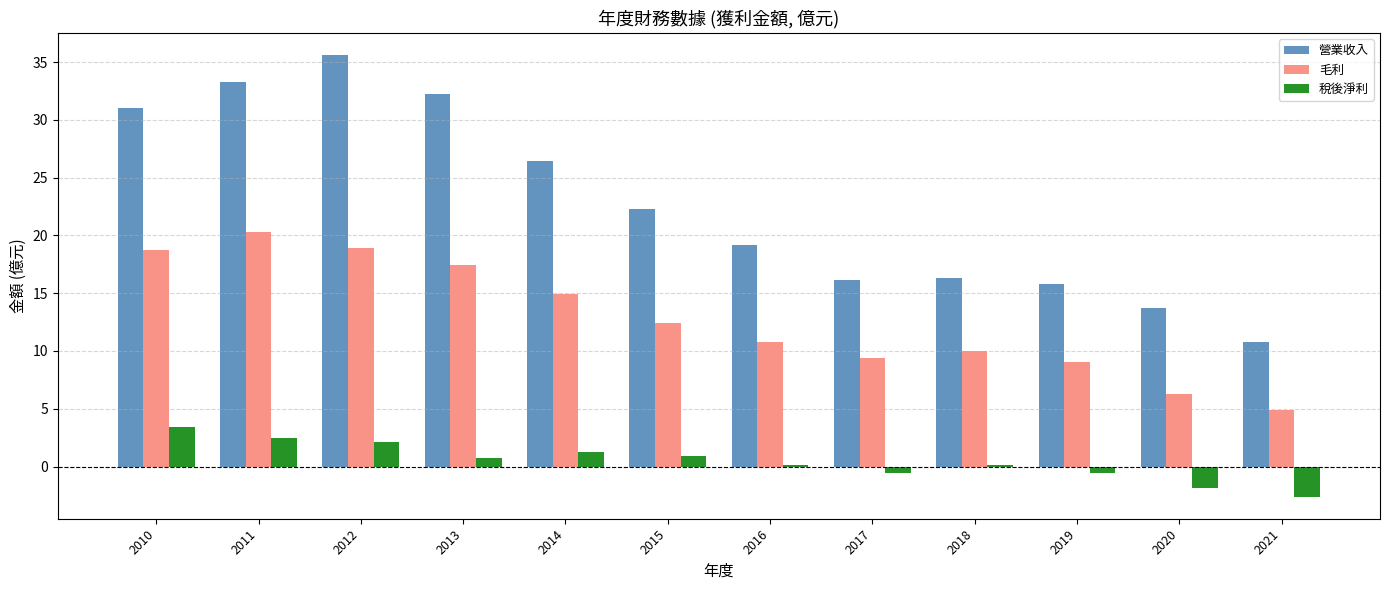

What is the average value of the 營業收入 series?

22.7